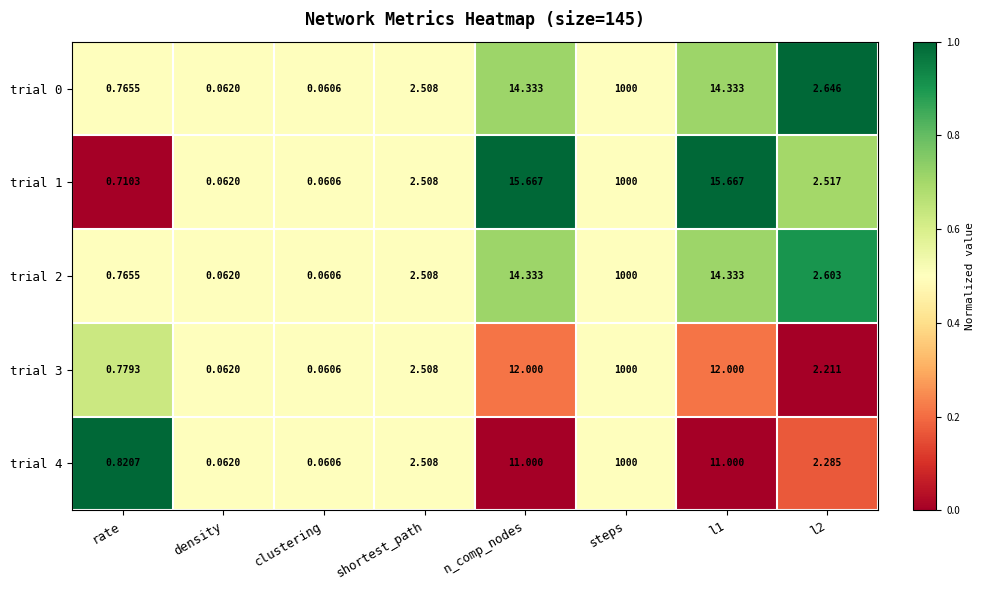

At which category is the sum across all series the highest?

steps